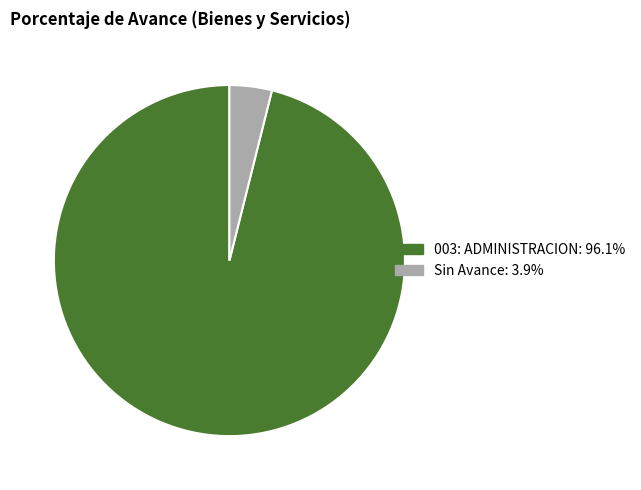

Does any single category account for the majority?

Yes